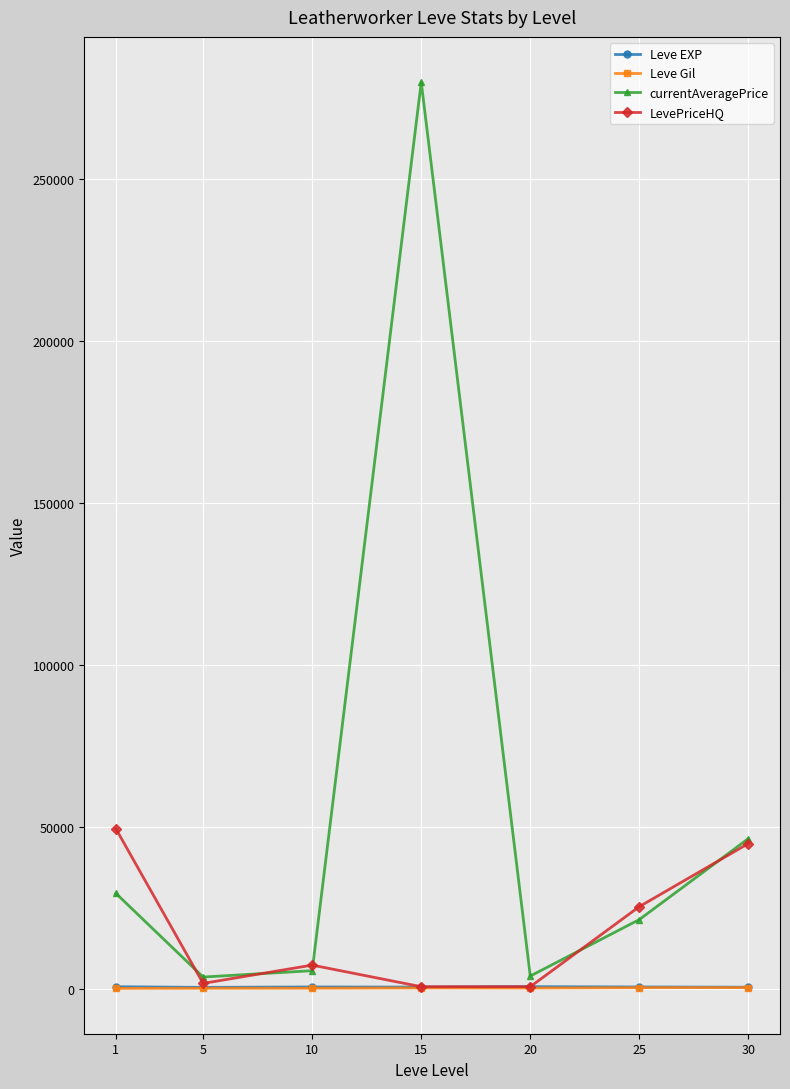

Count the number of data series in this chart.

4